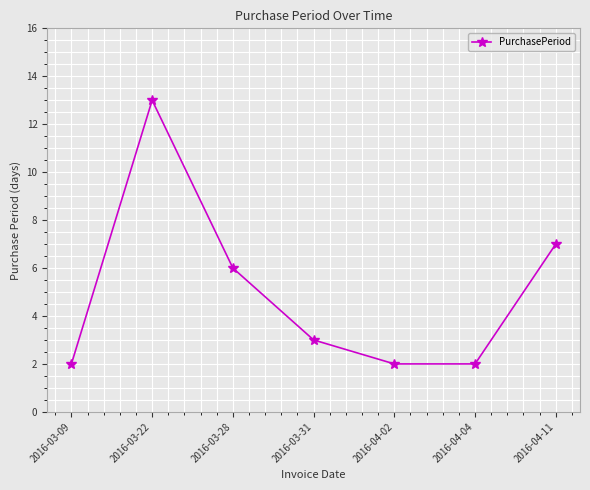

Which label corresponds to the largest value in the chart?

2016-03-22